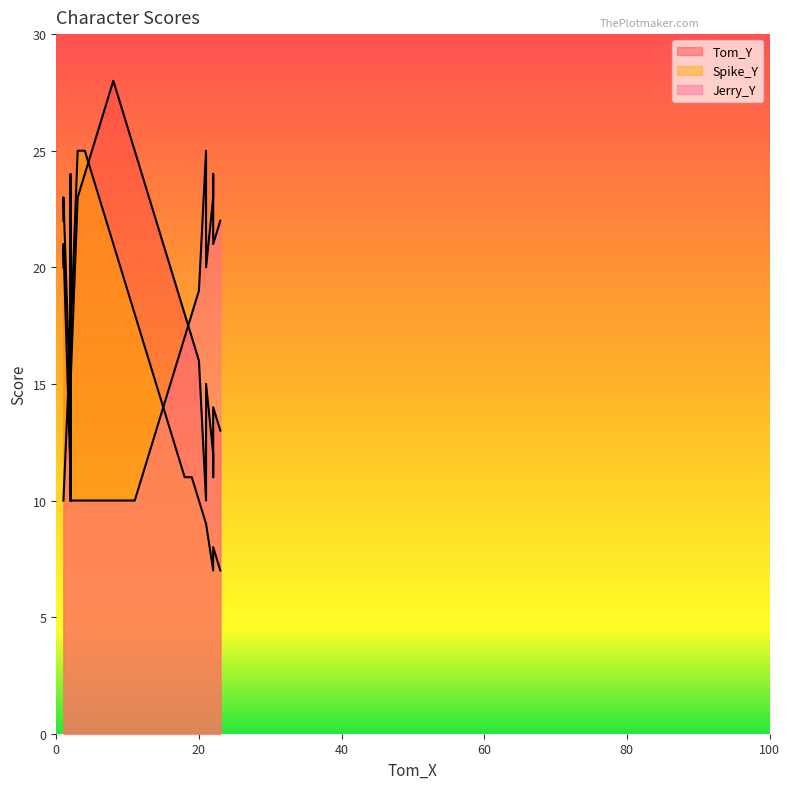

What is the difference between the highest and lowest values at 22?

16